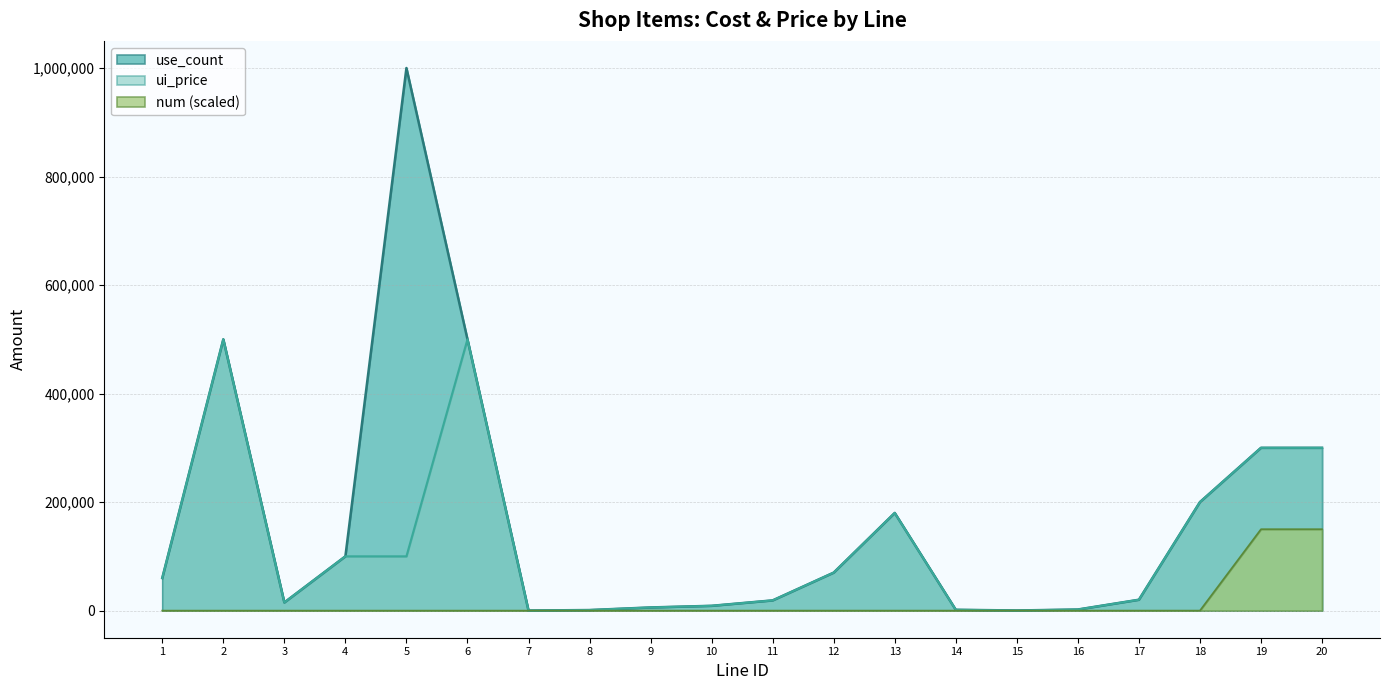

Does the chart have visible grid lines?

Yes